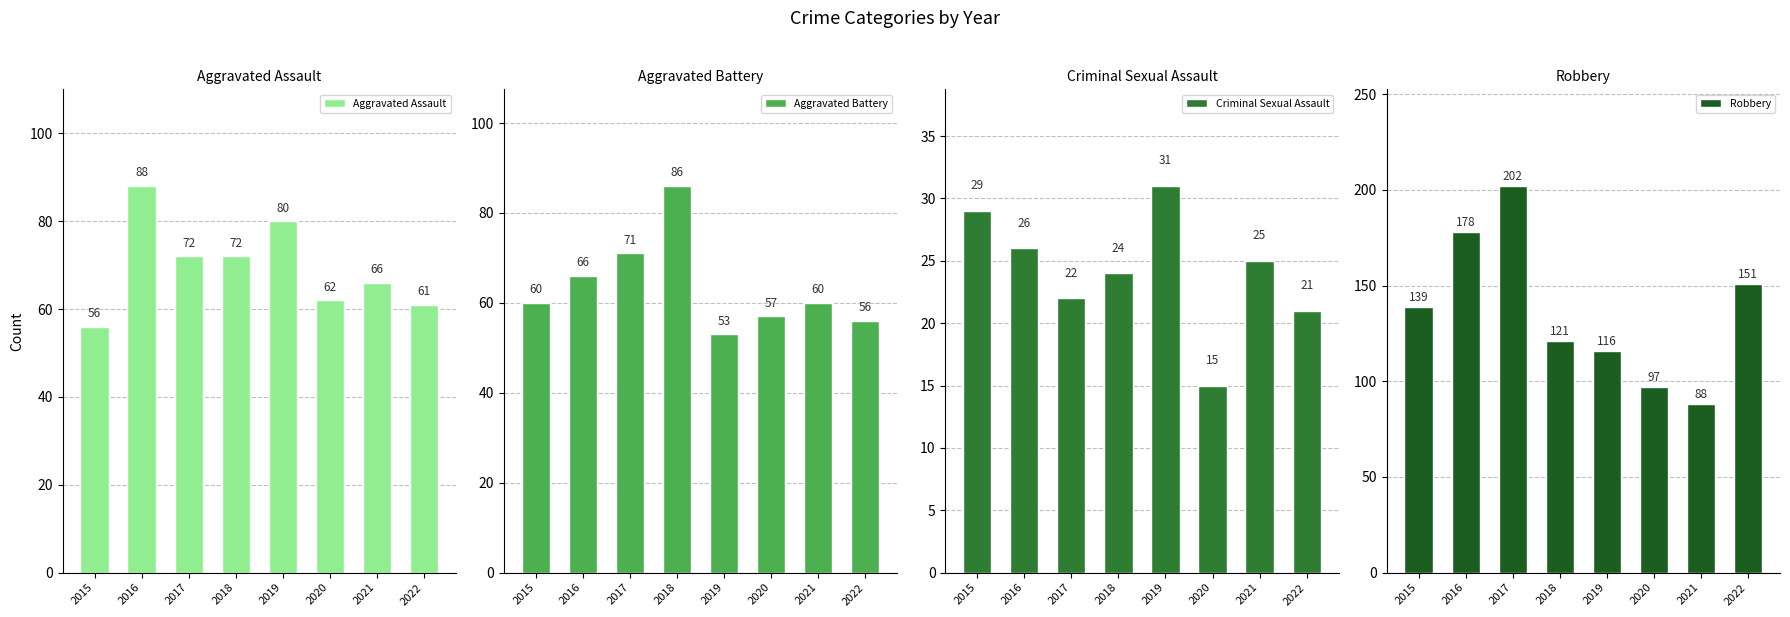

What is the value of the Aggravated Assault bar at the 6th from the left?

62